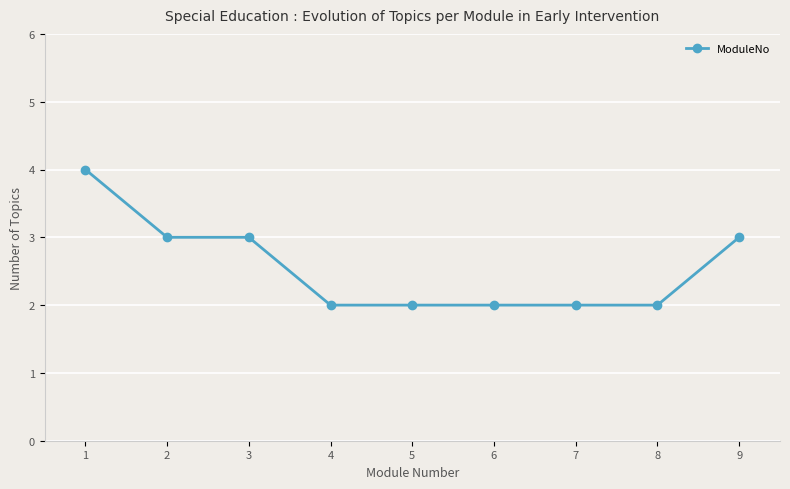

Is this an area chart (filled region under the line)?

No